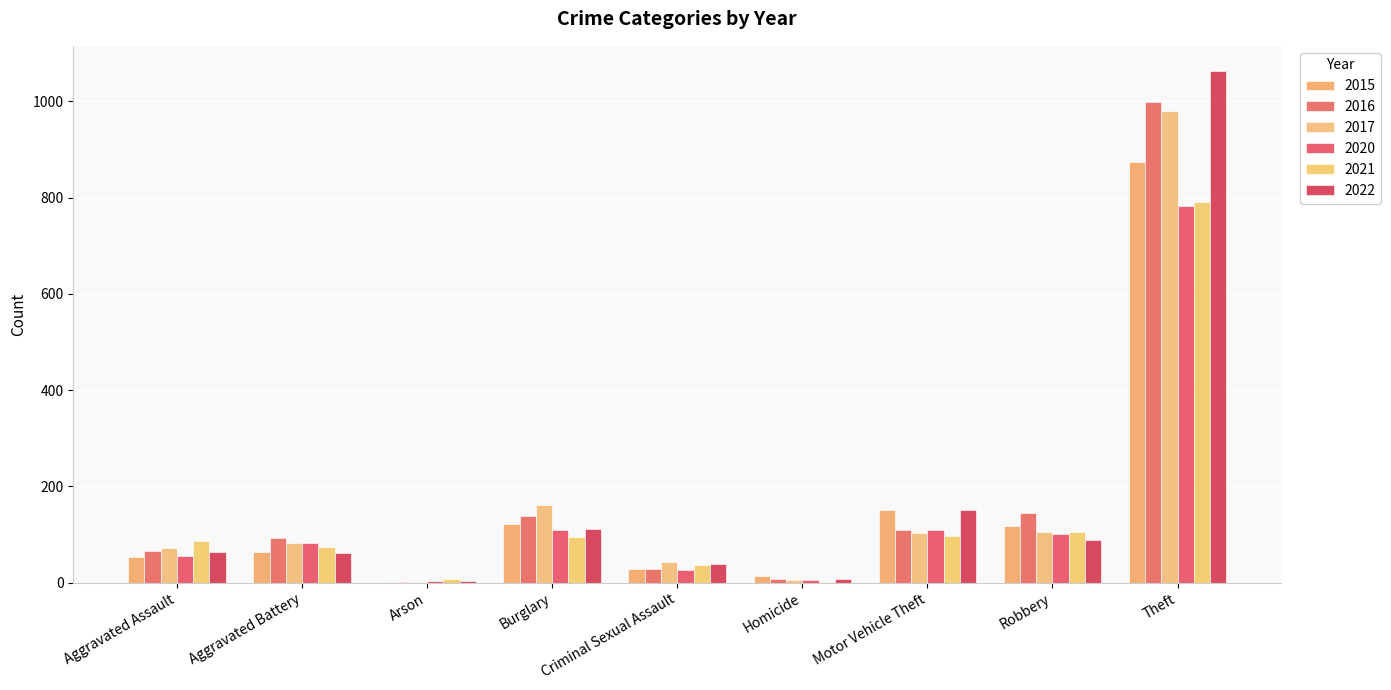

How many distinct data groups are displayed?

6